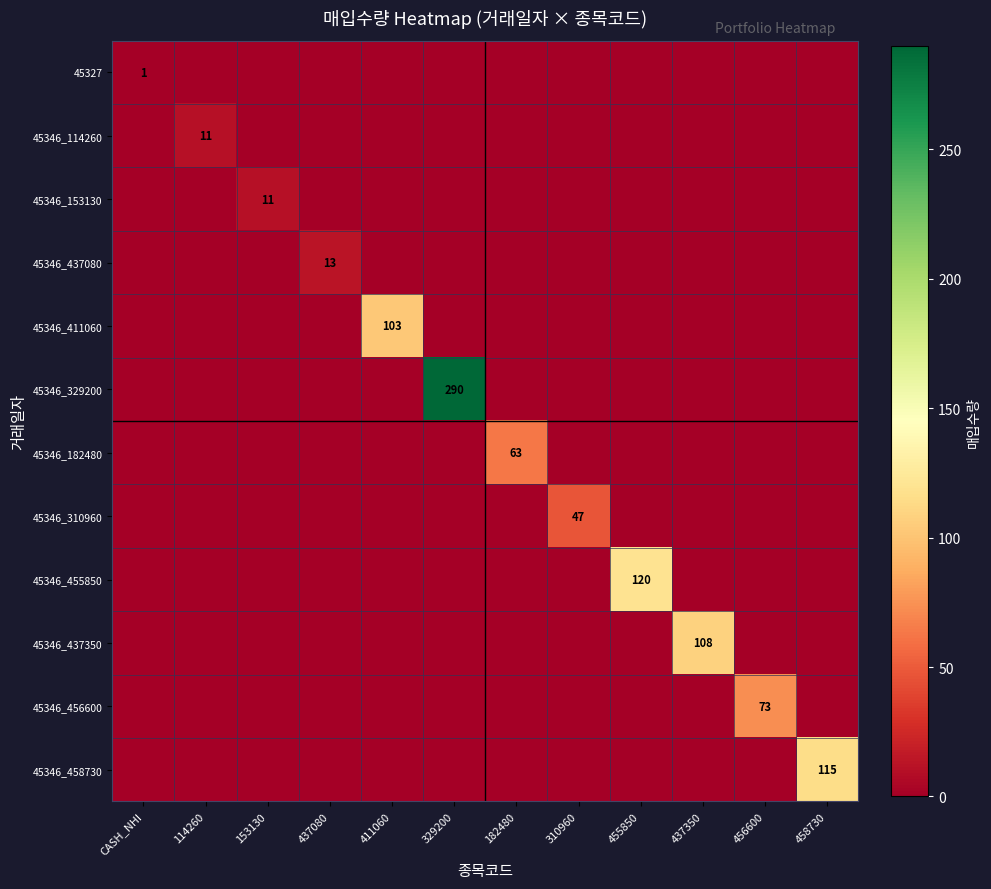

The 45346_411060 series shows 103 at 411060. True or false?

True